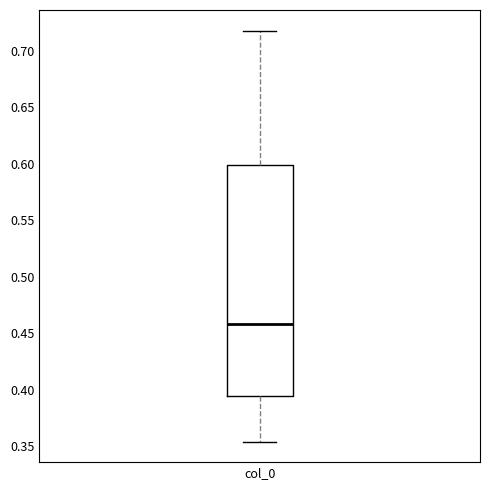

Where does the lower whisker of the box for col_0 end on the y-axis? The values are not printed on the chart, so give them approximately, as read against the axis.

0.355